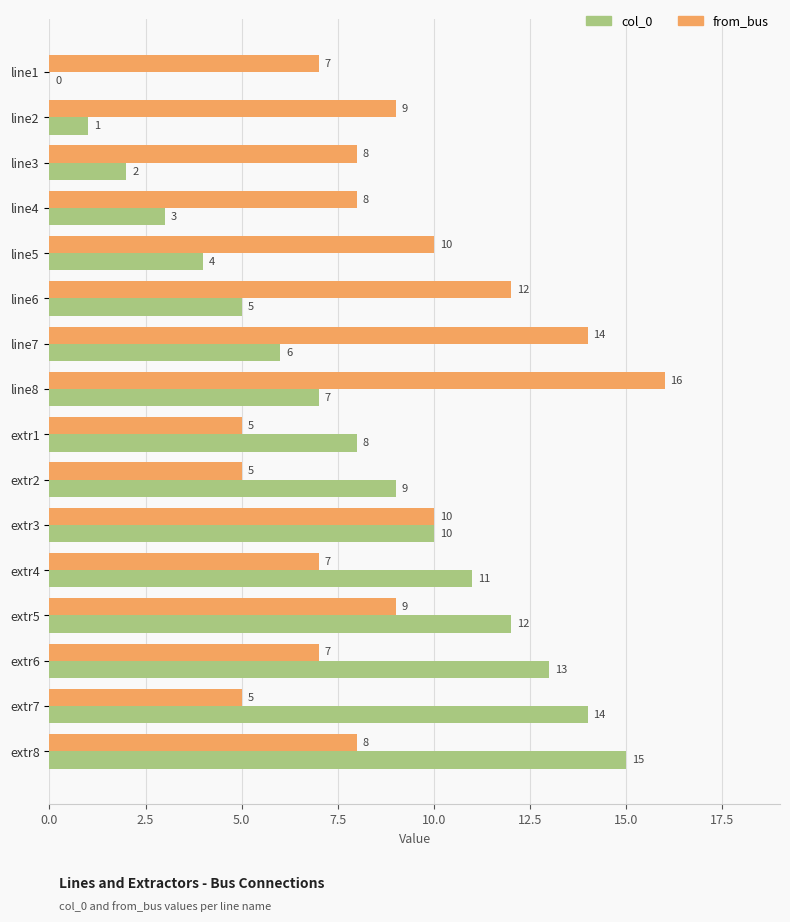

Which category has the highest value across all series?

line8